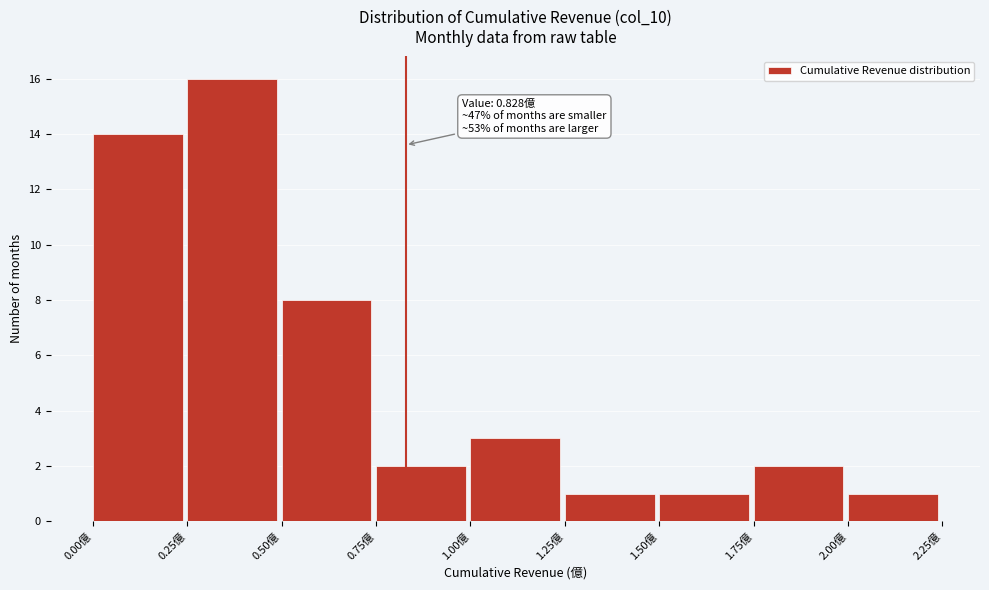

Over which range of the x-axis is the bar tallest?

0.25 to 0.50